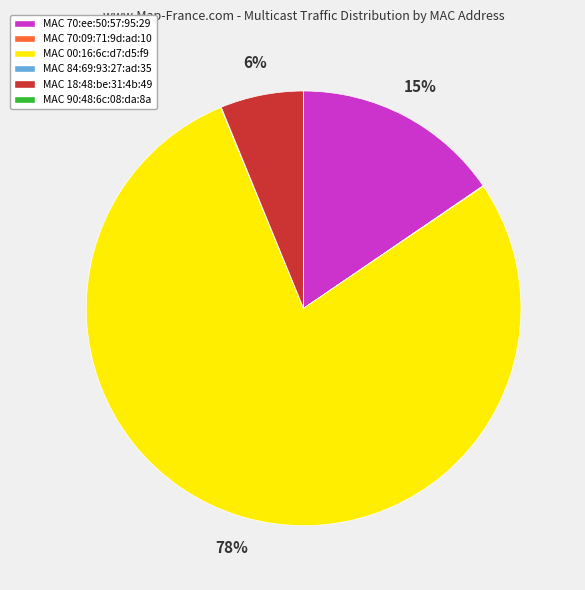

To the nearest percent, what is the average slice percentage?

17%